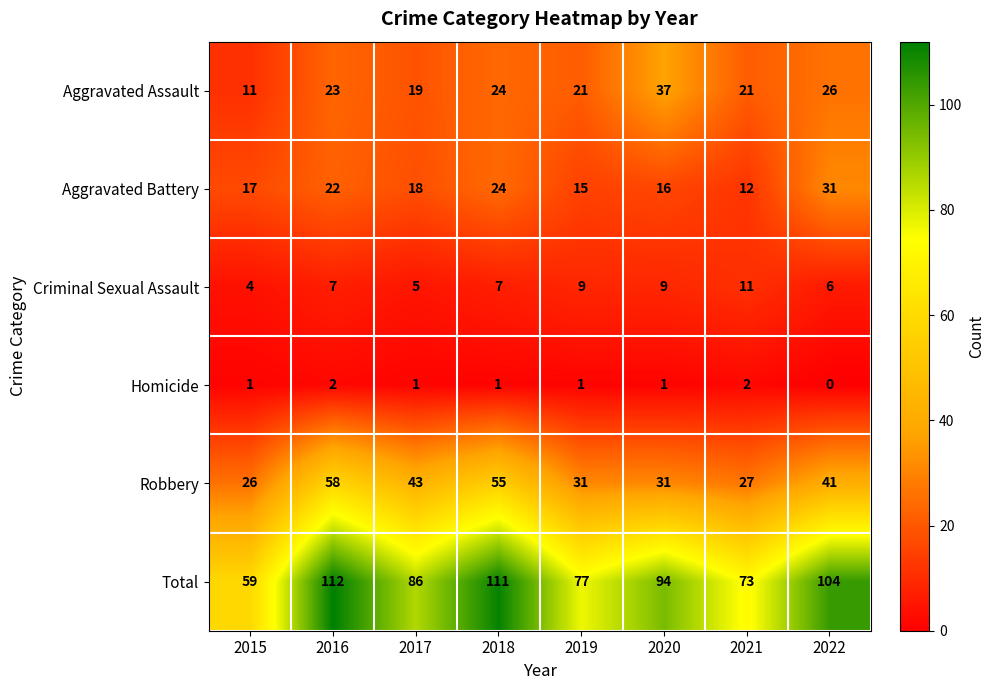

Rank the series by their maximum value, from highest to lowest.

Total, Robbery, Aggravated Assault, Aggravated Battery, Criminal Sexual Assault, Homicide